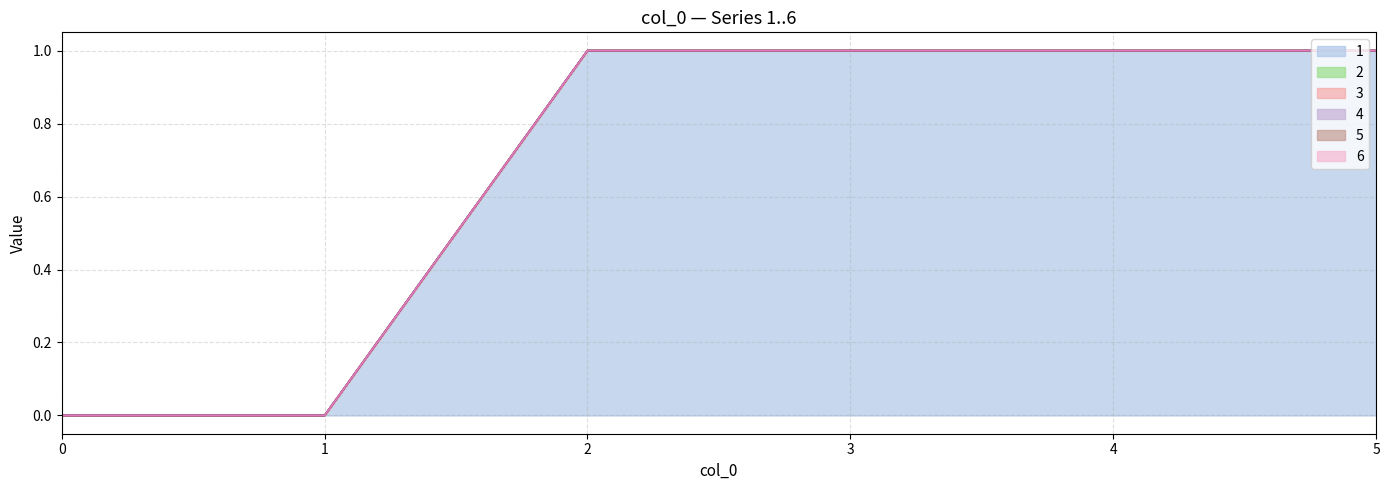

Between 3 and 5, which series saw the biggest shift?

1